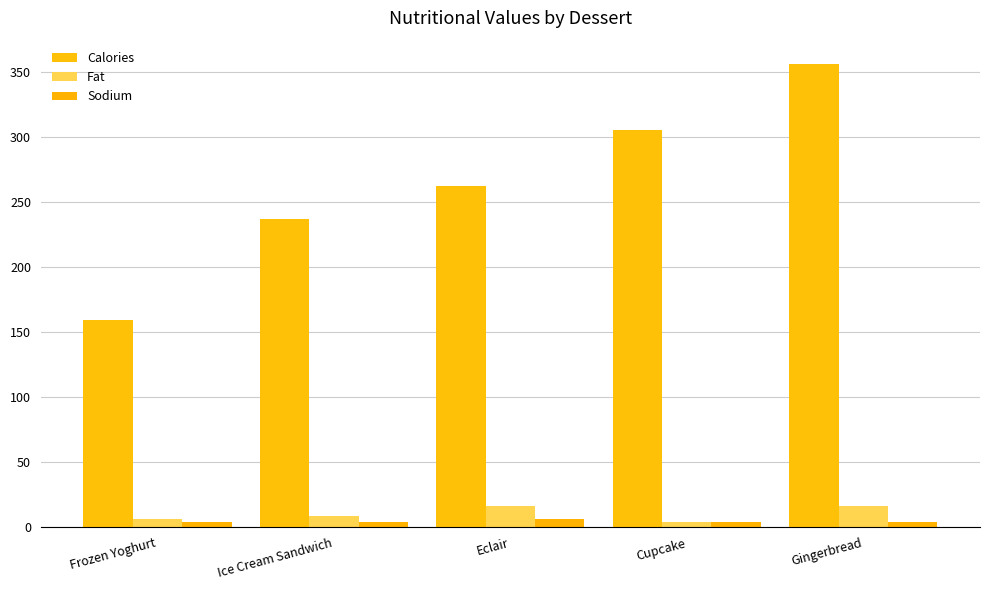

What is the approximate value of Calories at Gingerbread?

356.0